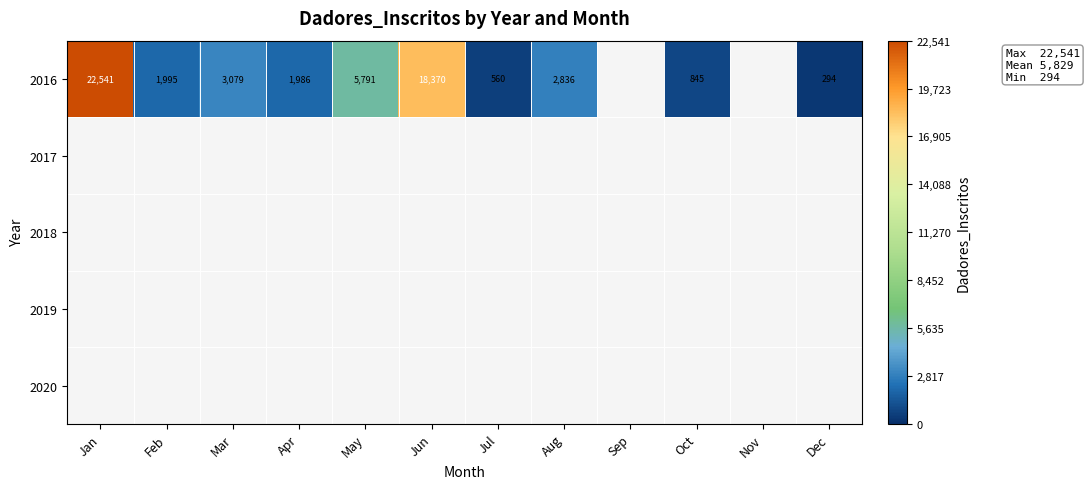

Which has a higher value, Oct or Jul?

Oct